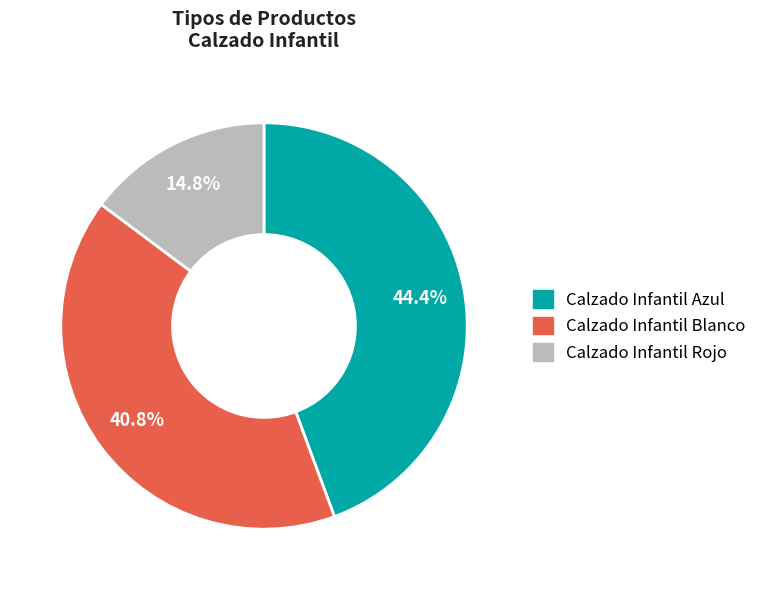

Is Calzado Infantil Rojo the majority of the pie?

No